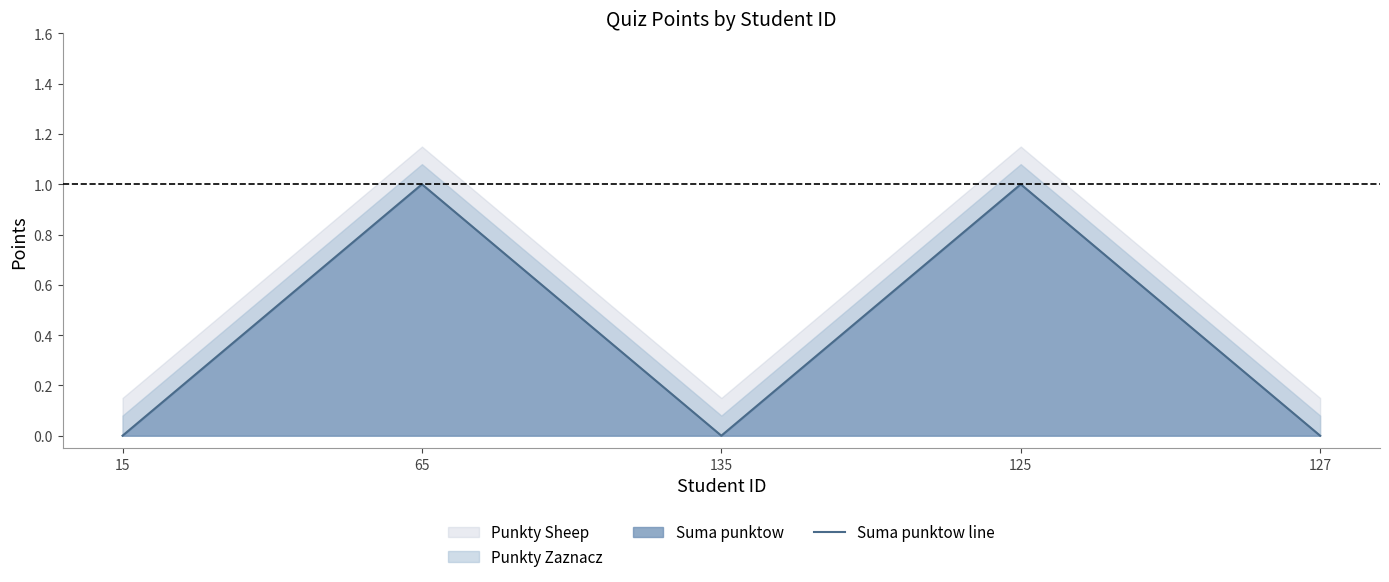

Which label corresponds to the largest value in the chart?

65